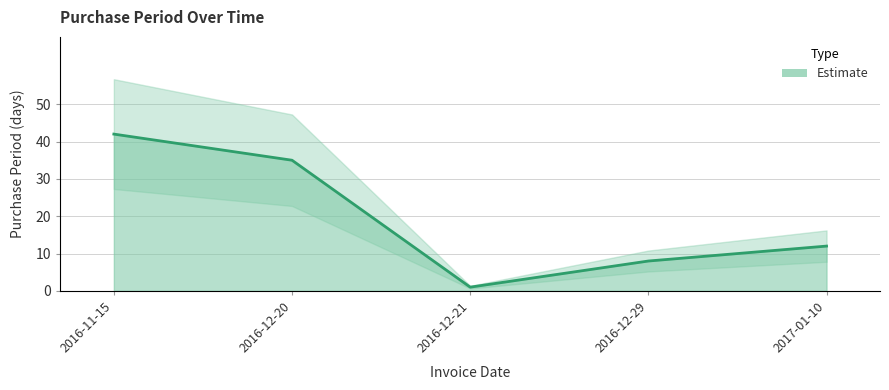

What is the difference between the values at 2016-12-29 and 2016-12-21?

7